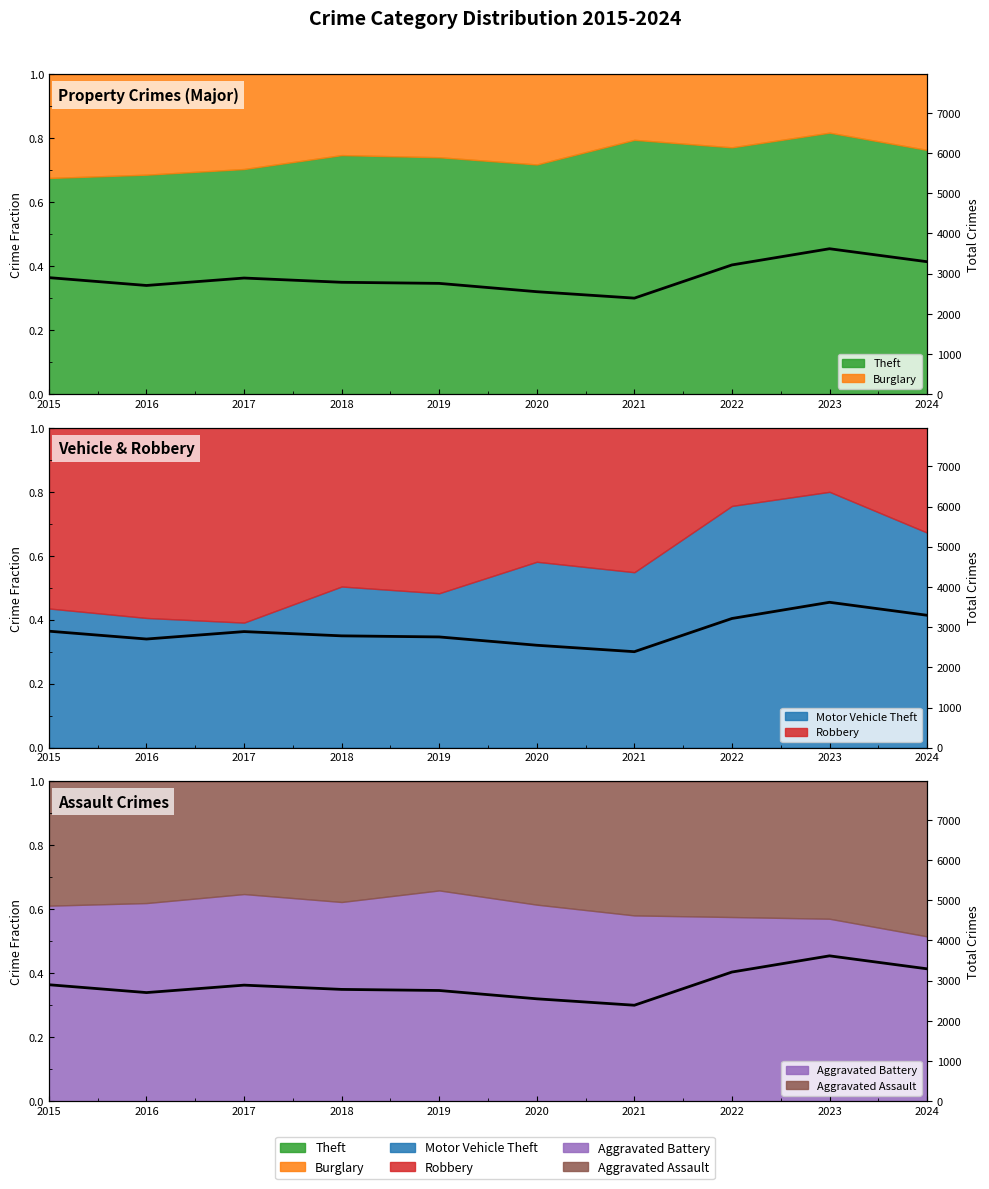

How many points are lower than both their immediate neighbors (excluding endpoints)?

2